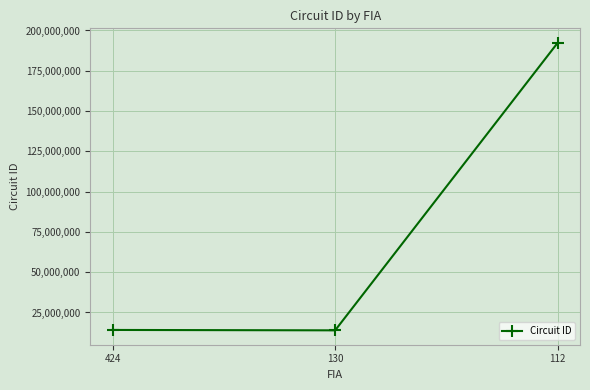

The chart shows a value of 277909394 at 112. True or false?

False